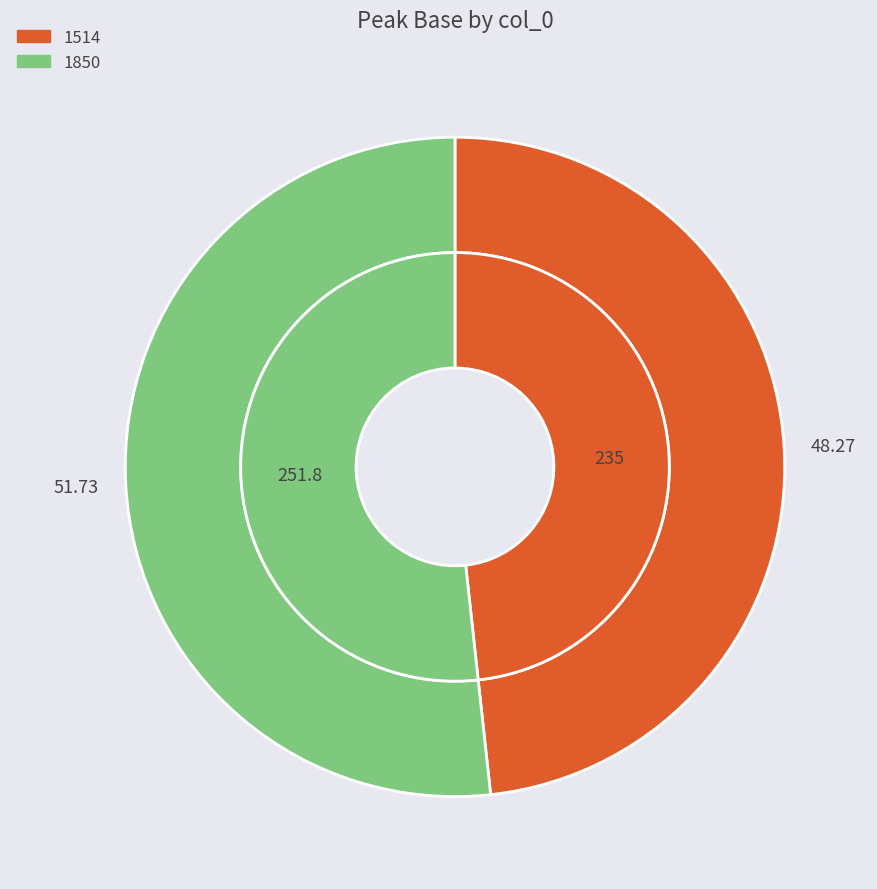

To the nearest percent, what is the combined percentage of 1850 and 1514?

100%